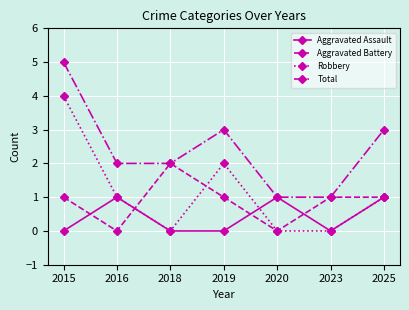

True or false: Total and Robbery cross at least once.

False